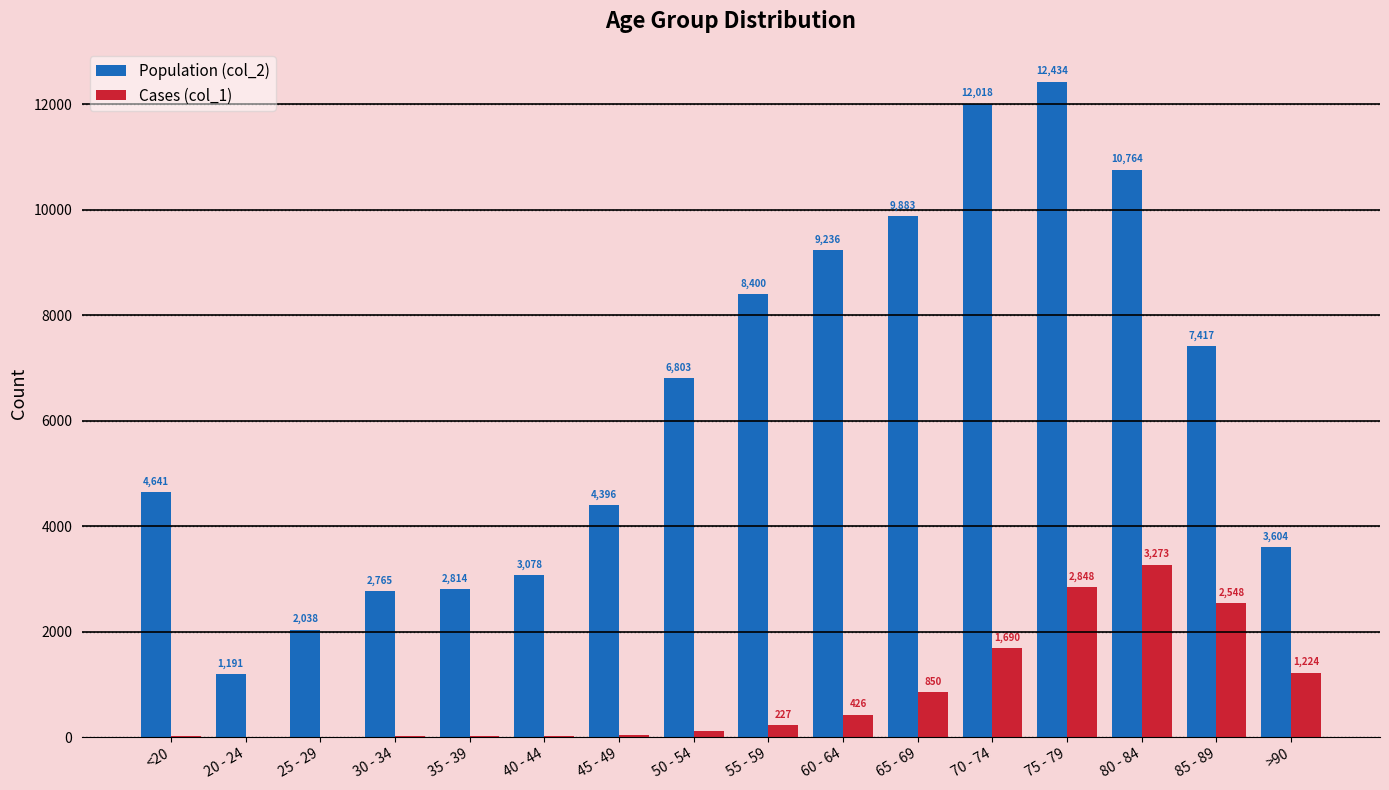

What is the total value across all series at 35 - 39?

2832